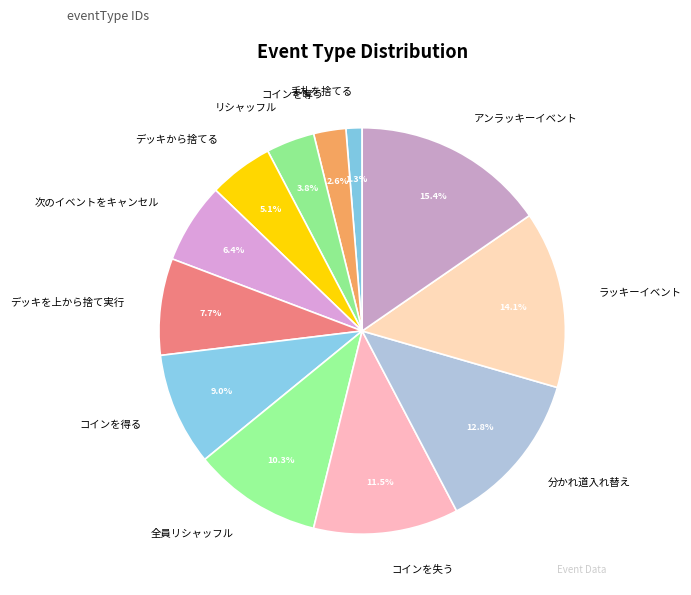

How many slices are in this pie chart?

12